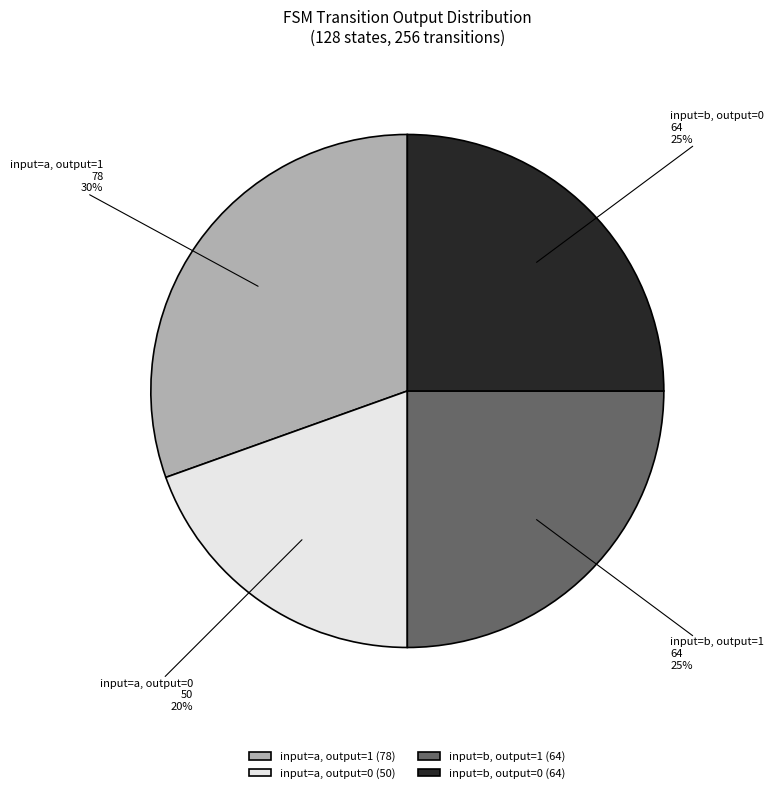

Does any single category account for the majority?

No